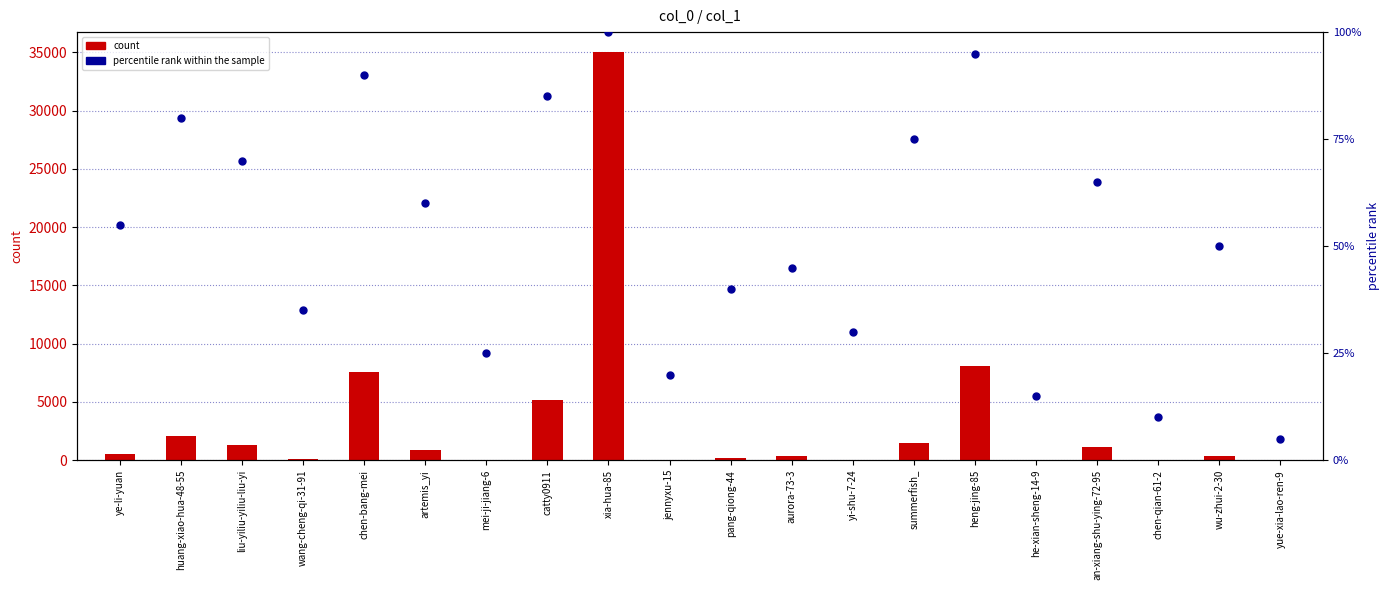

Which series reaches the minimum Y coordinate?

count